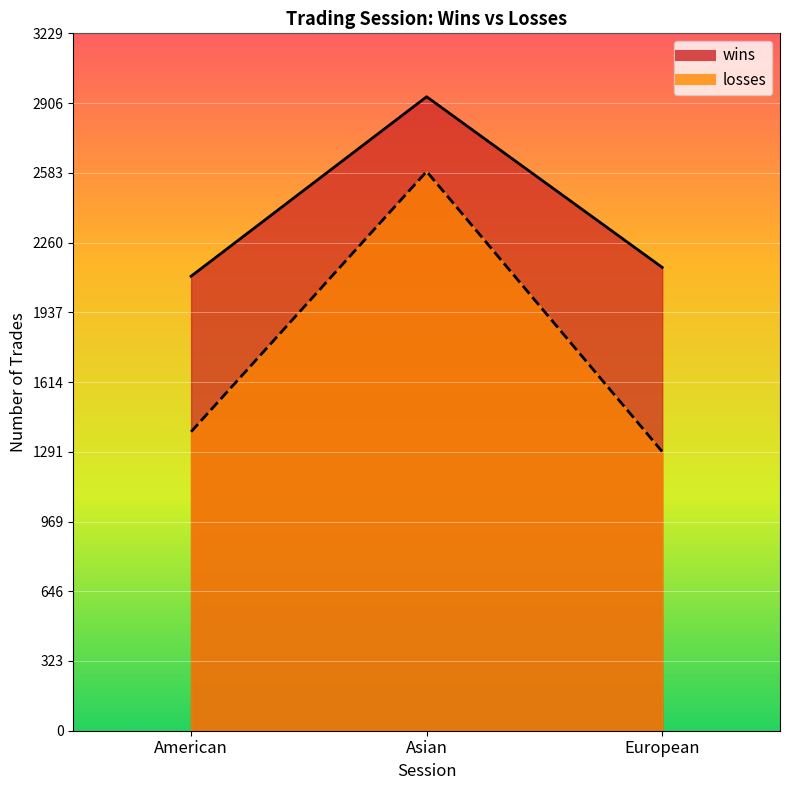

Count the number of data series in this chart.

2